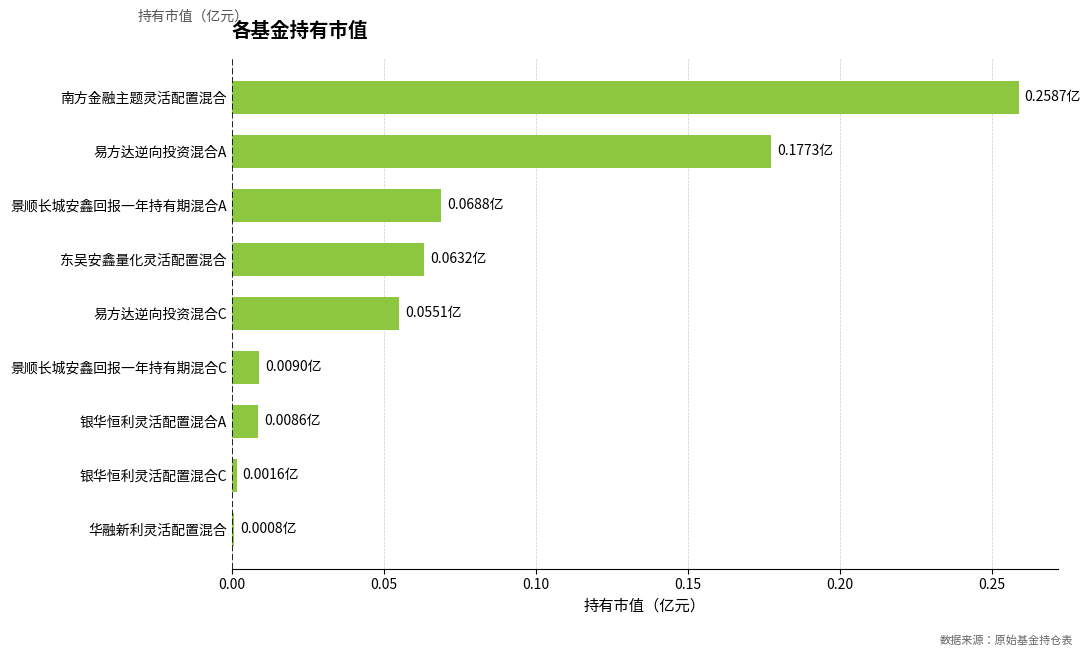

What is the change in value from 东吴安鑫量化灵活配置混合 to 易方达逆向投资混合A?

+0.1